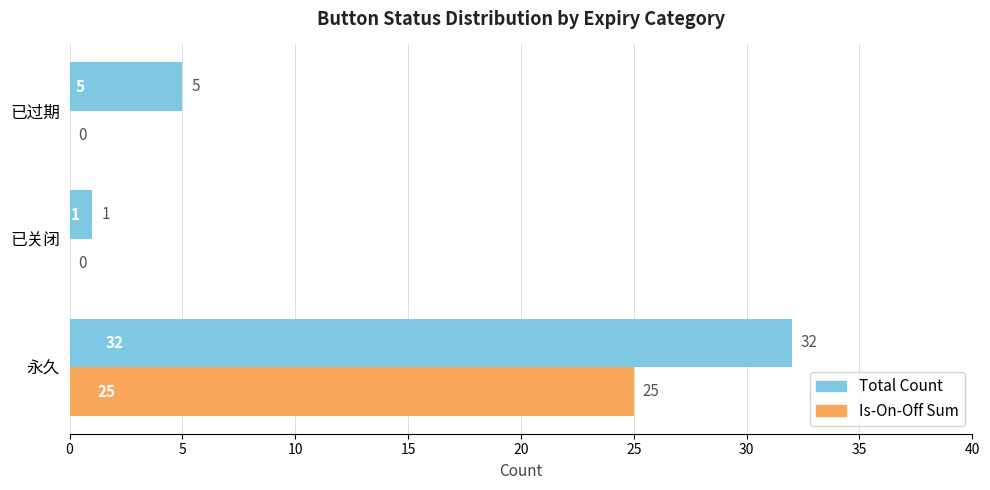

Which series changed the most between 永久 and 已关闭?

Total Count